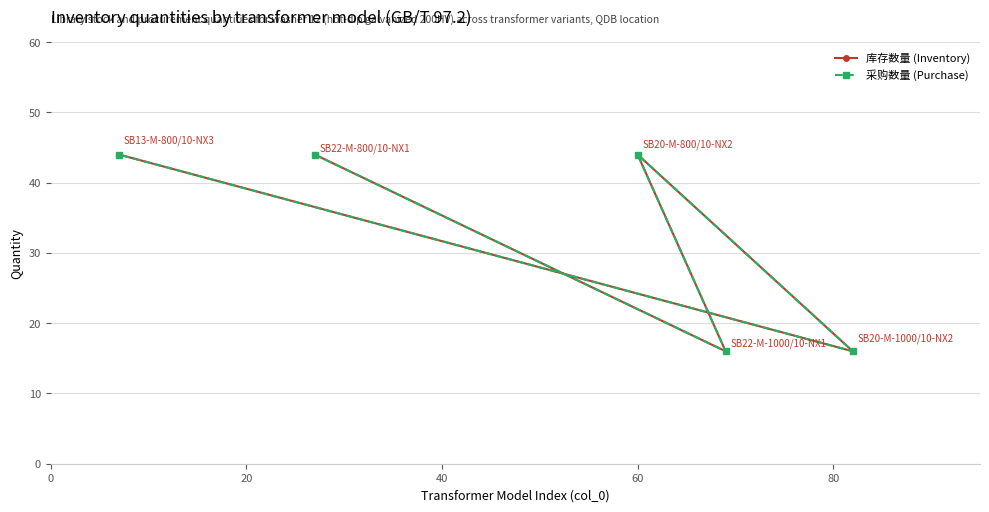

At how many categories does at least one series exceed 17?

3